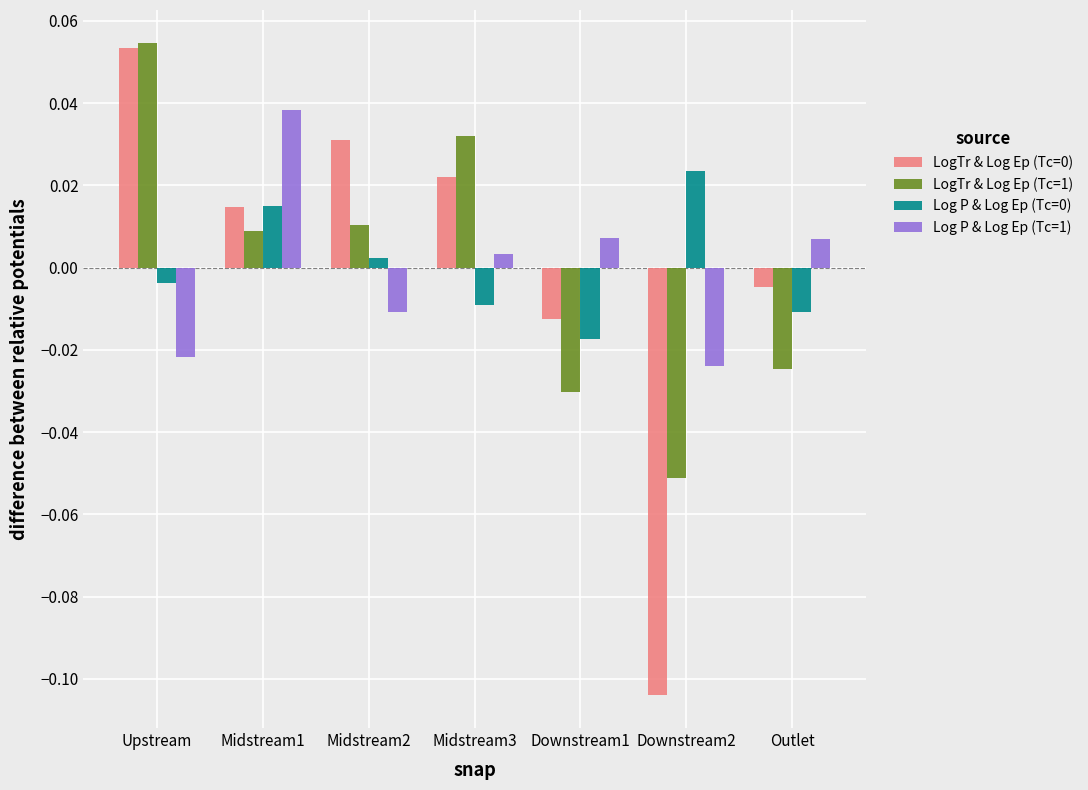

Which label corresponds to the smallest value in the chart?

Downstream2